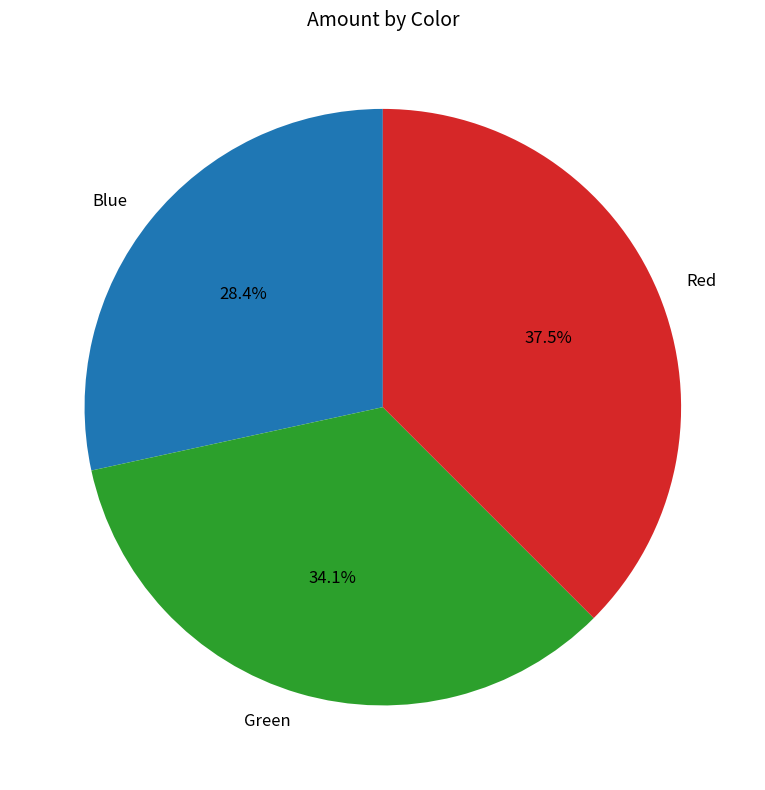

What percentage is the Blue slice, to the nearest percent?

28%